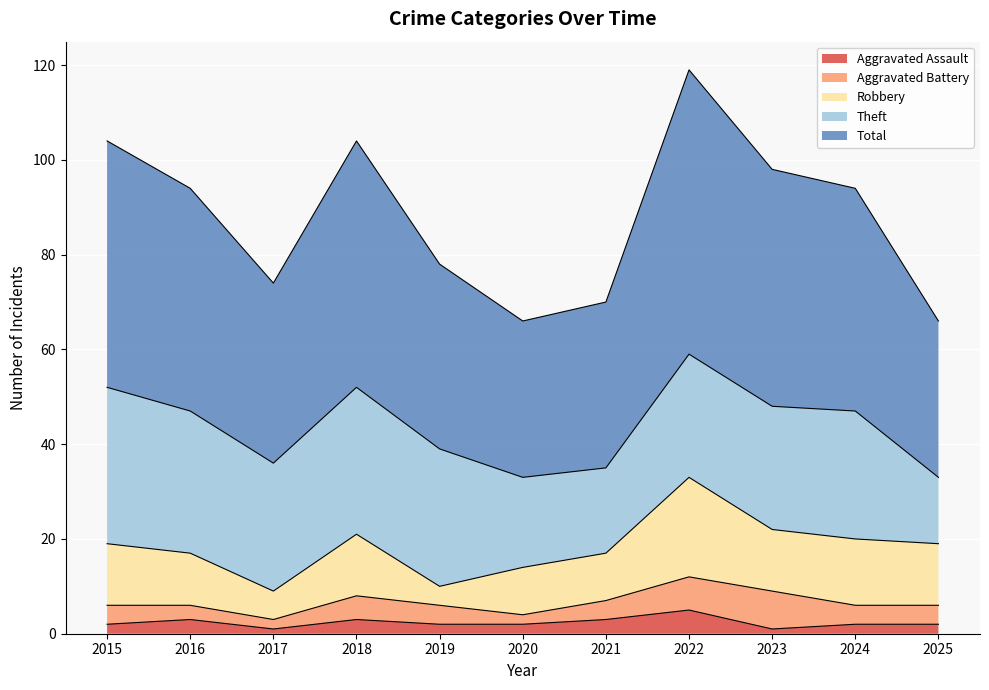

At which label is Aggravated Assault closest to 3?

2016